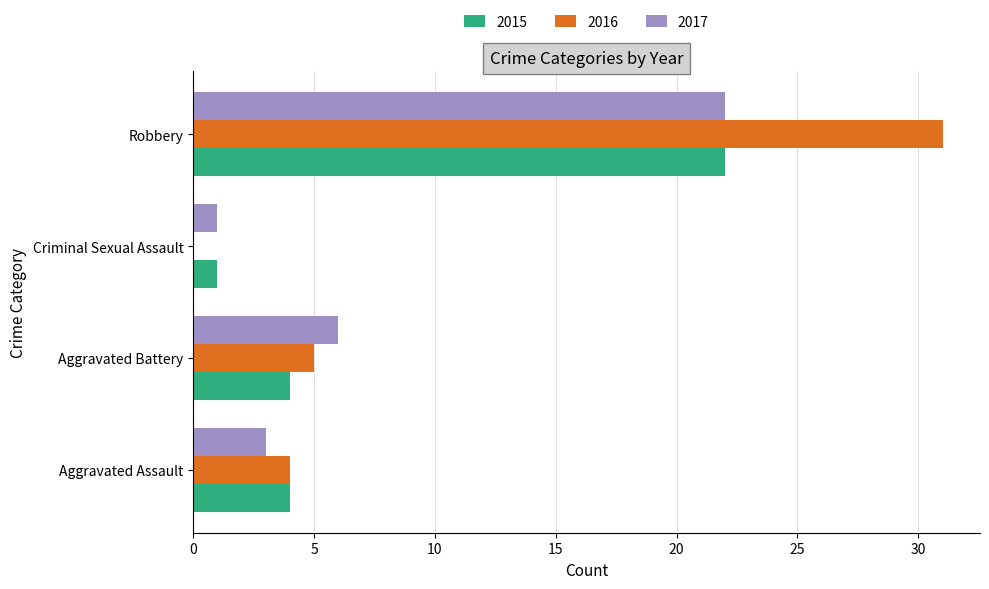

What is the total value across all series at Robbery?

75